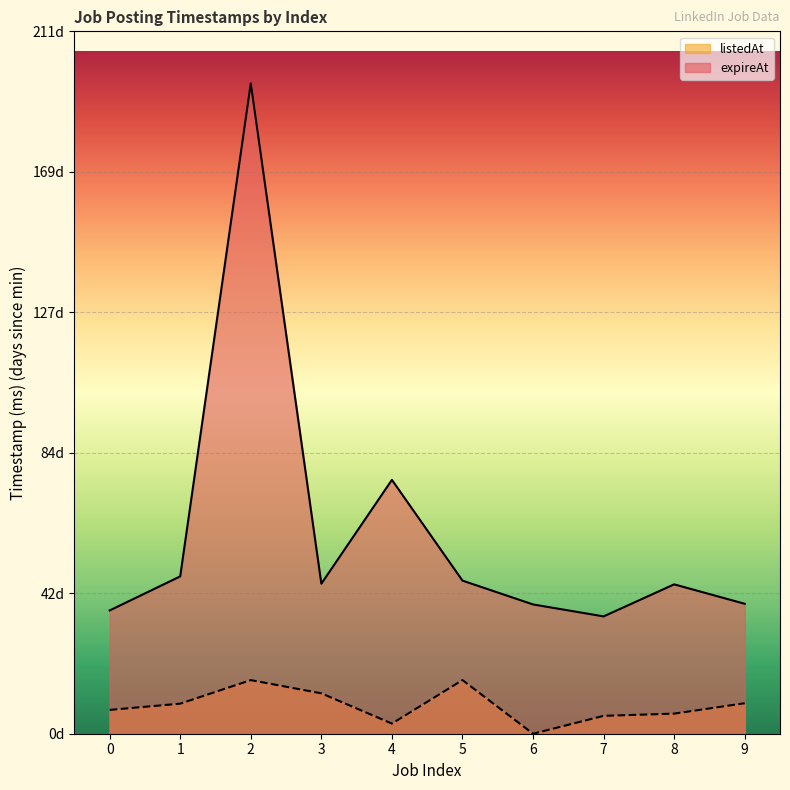

True or false: expireAt and listedAt intersect in this chart.

False